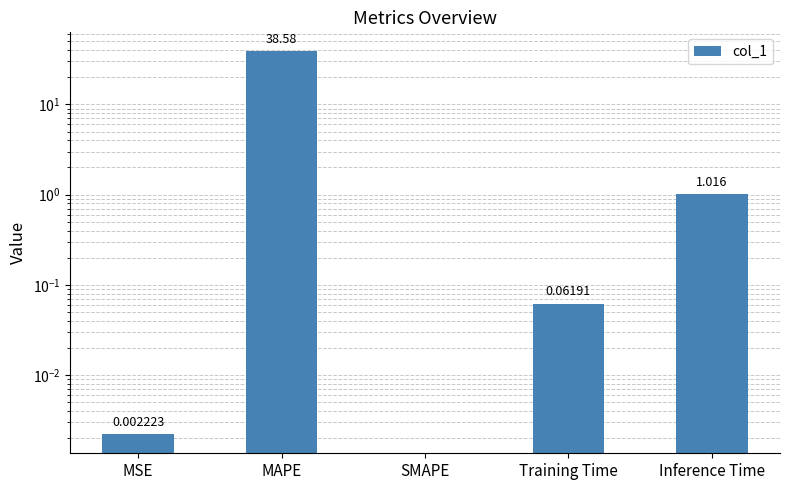

List the labels in order of value, smallest first.

SMAPE, MSE, Training Time, Inference Time, MAPE